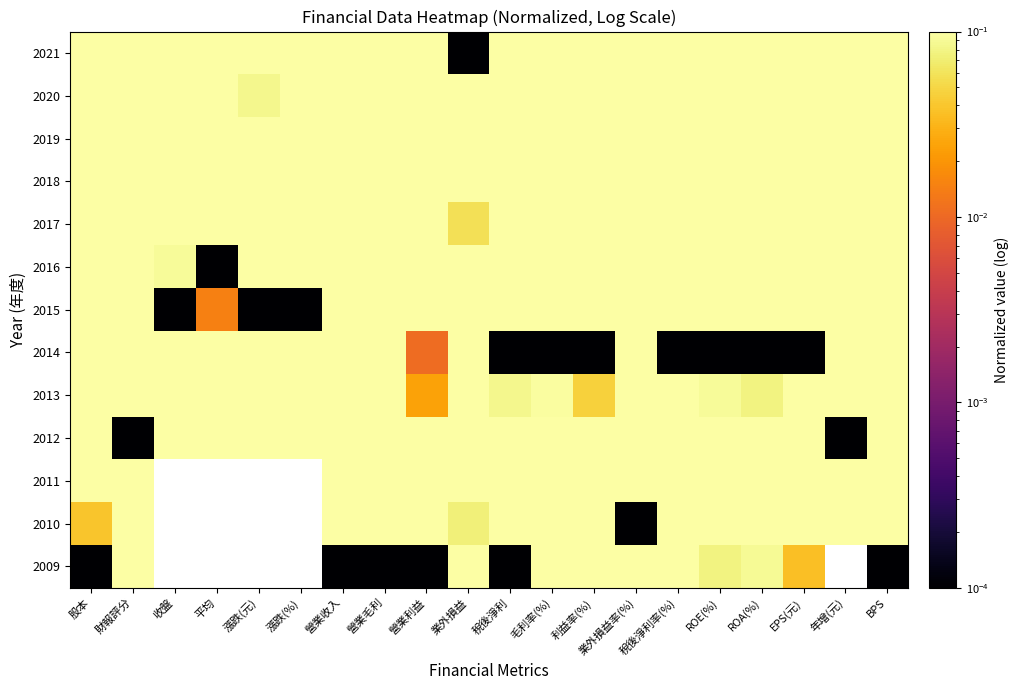

At which label is 2013 closest to 0?

營業利益